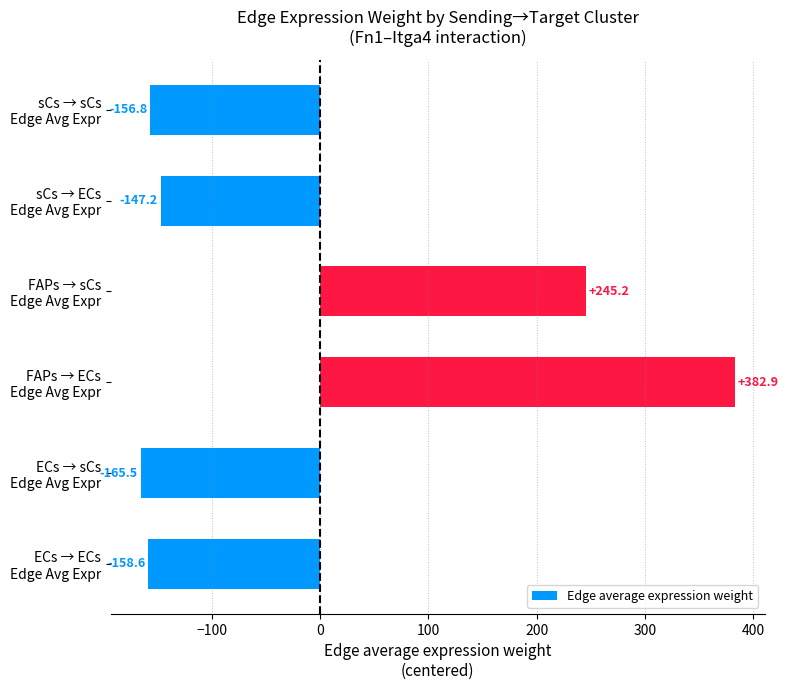

Rank the categories by value from highest to lowest.

FAPs → ECs
Edge Avg Expr, FAPs → sCs
Edge Avg Expr, sCs → ECs
Edge Avg Expr, sCs → sCs
Edge Avg Expr, ECs → ECs
Edge Avg Expr, ECs → sCs
Edge Avg Expr